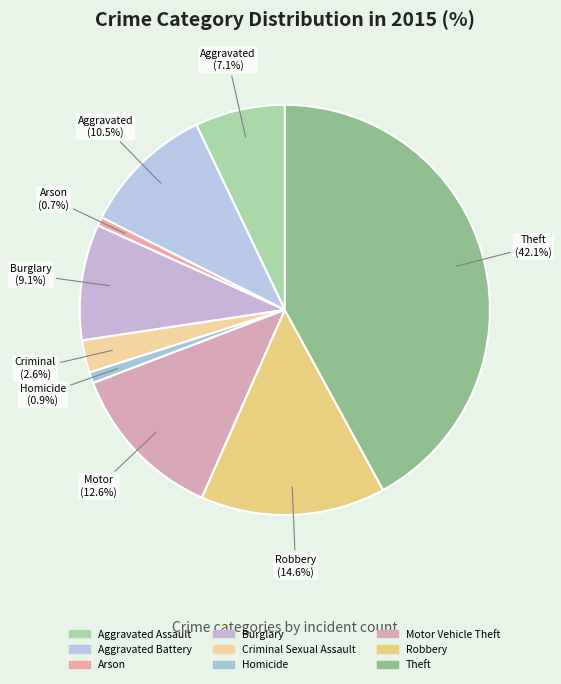

Which slice is the smallest?

Arson